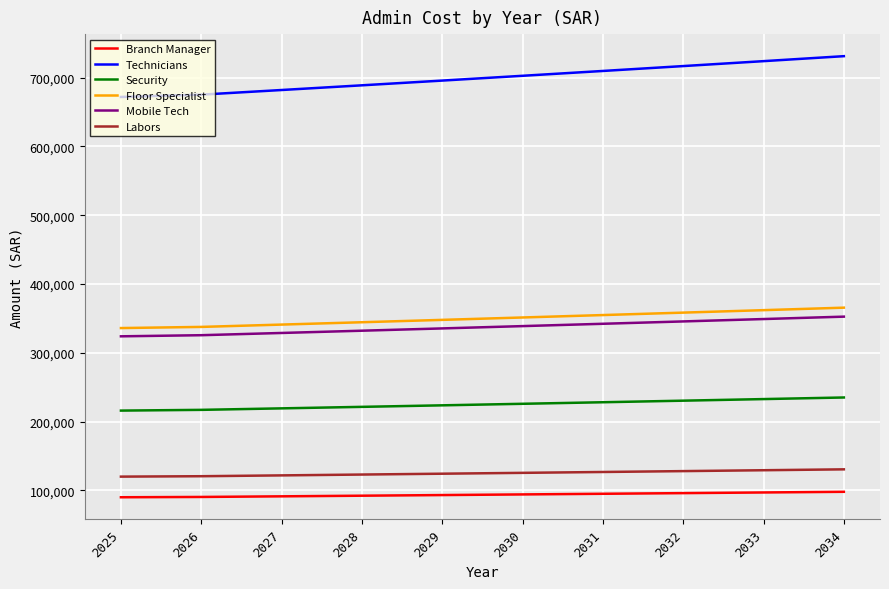

What is the greatest value displayed?

731318.1